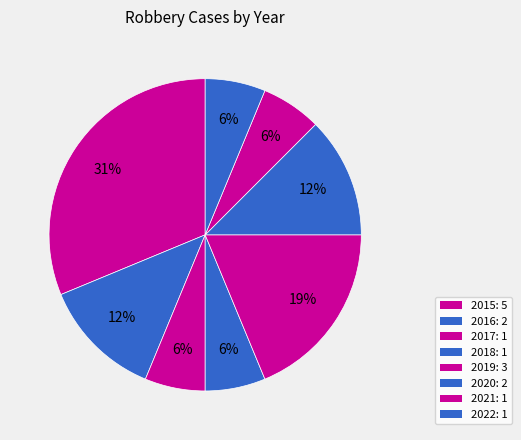

Approximately how many times larger is the value at 2018 compared to 2017?

1.0